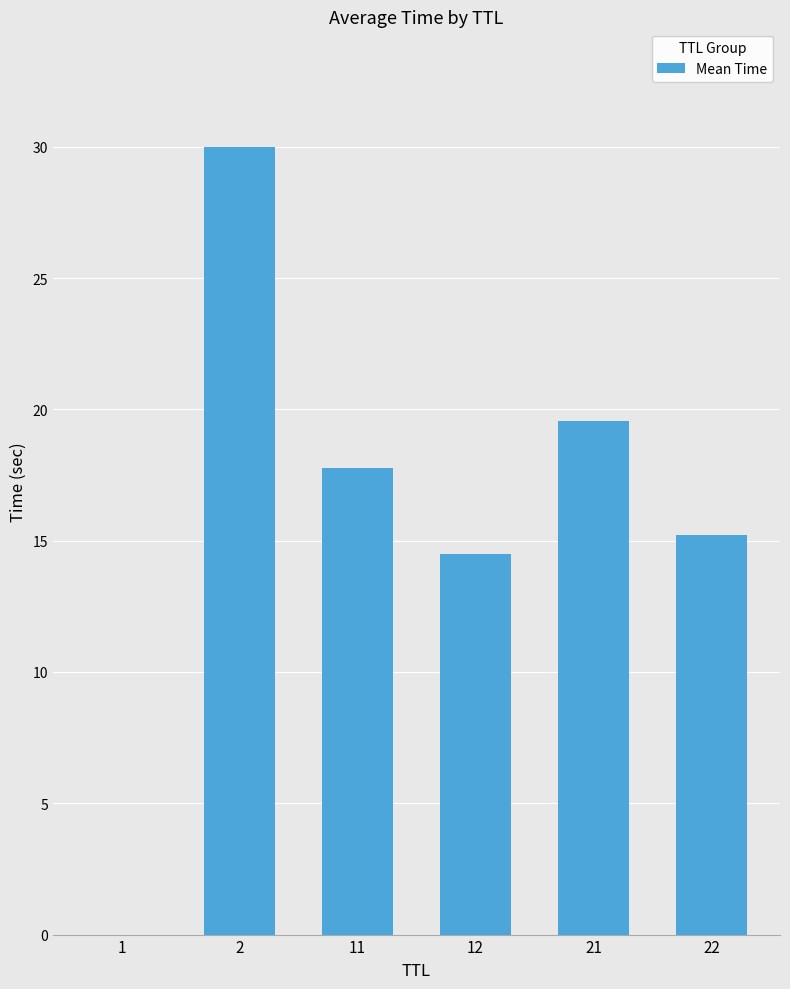

Approximately how many times larger is the value at 22 compared to 21?

0.8